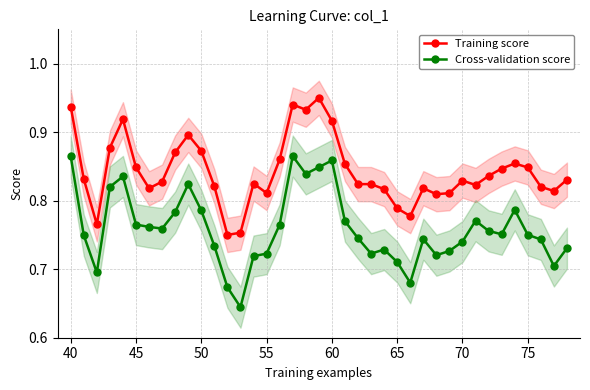

True or false: Training score has more than 1 interior local peaks.

True